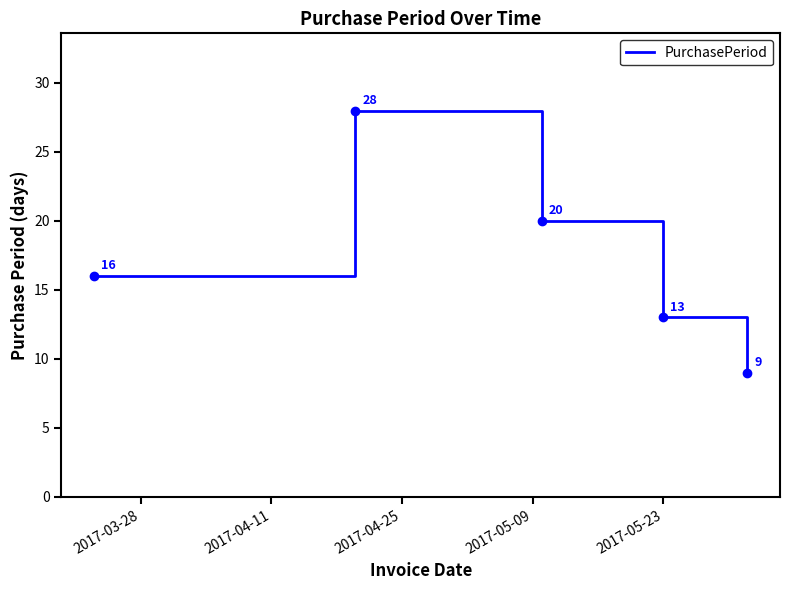

What is the minimum value shown in the chart?

9